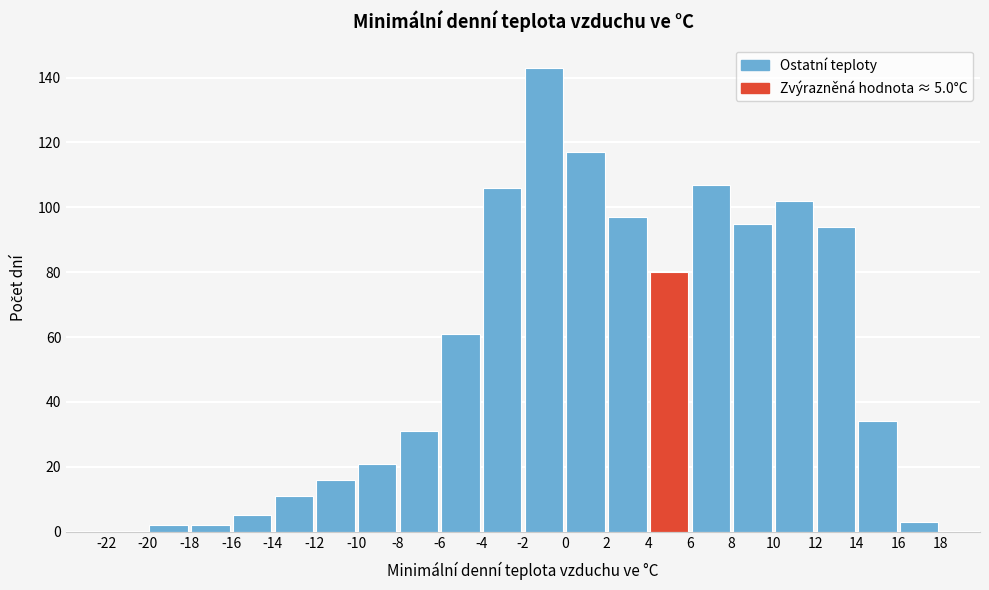

Over which range of the x-axis is the bar tallest?

-2 to 0